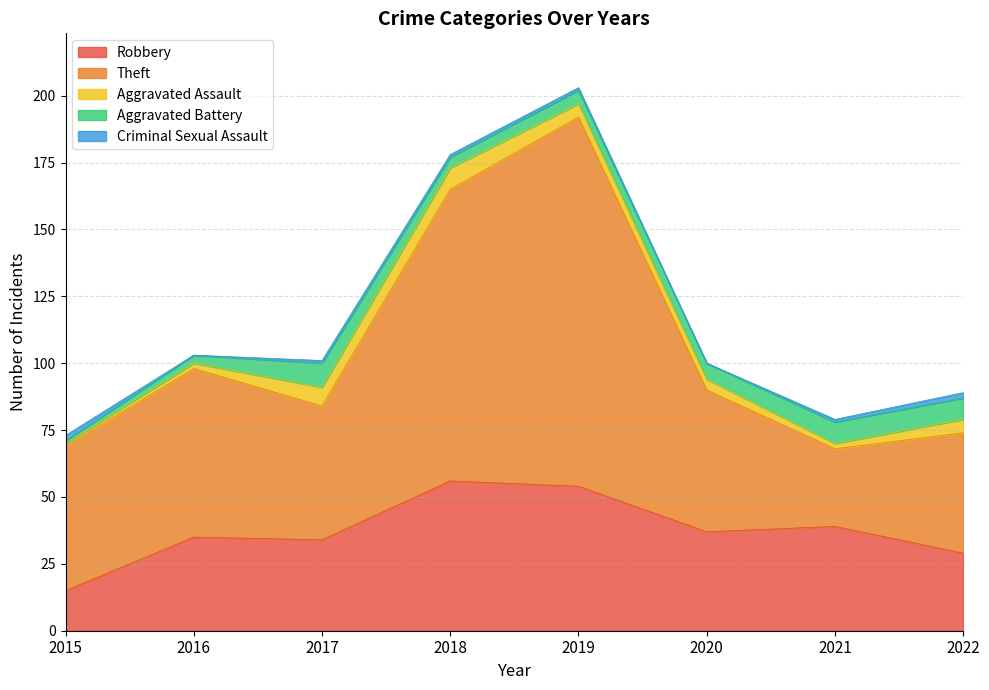

Which series has the widest spread of values?

Theft